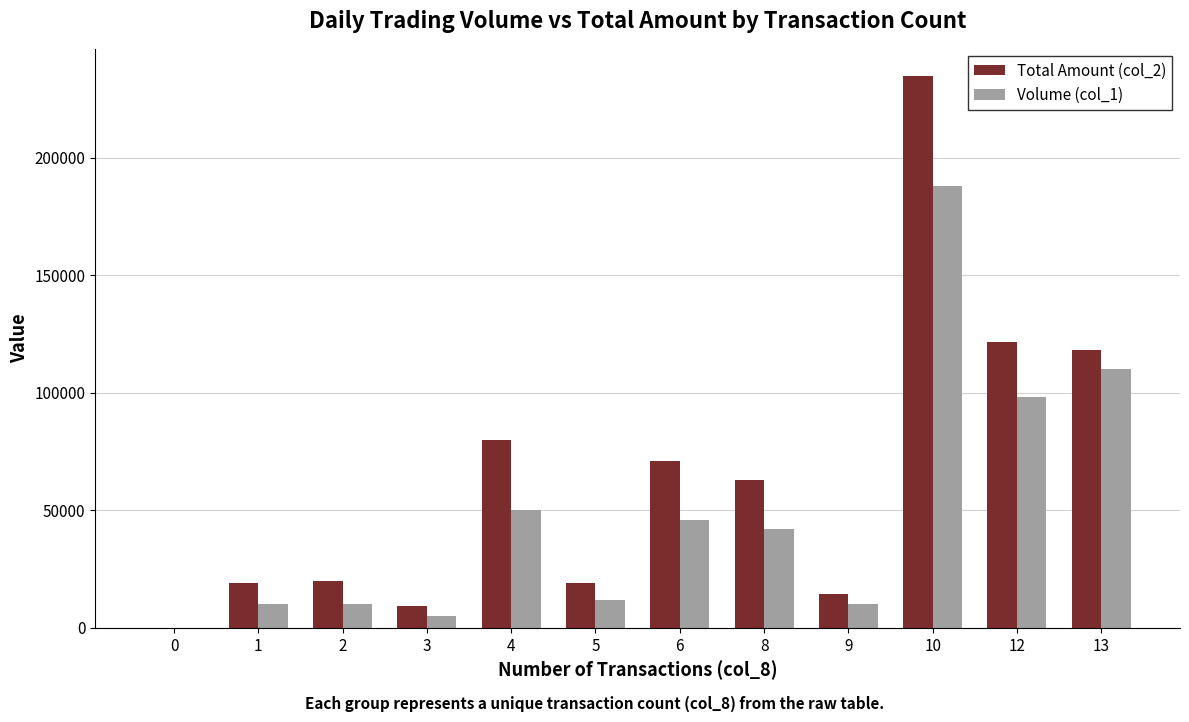

Which series changed the most between 1 and 4?

Total Amount (col_2)